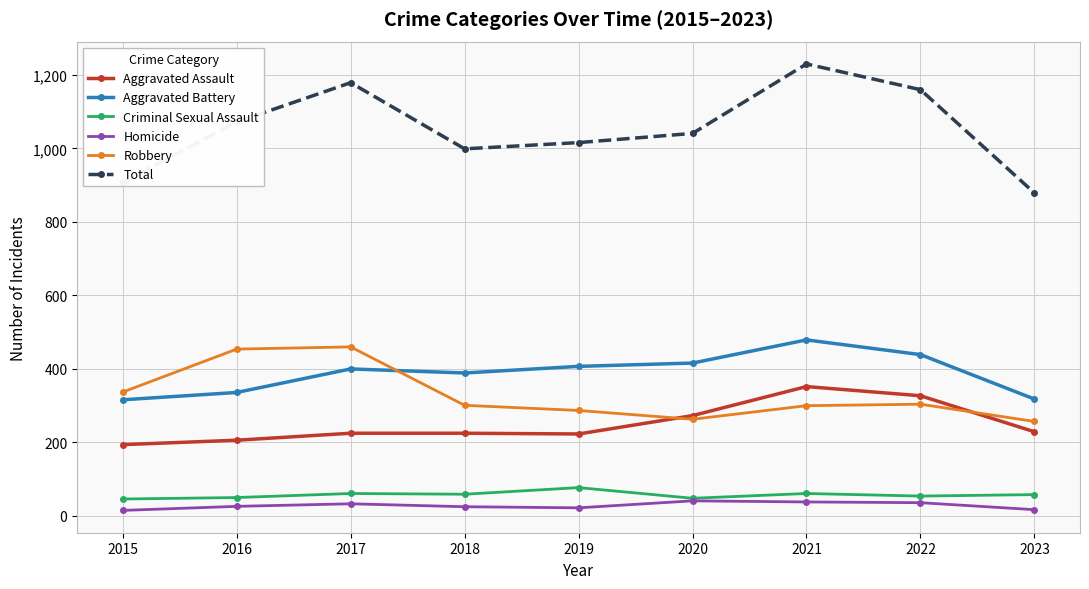

What is the approximate value of Aggravated Assault at 2020?

273